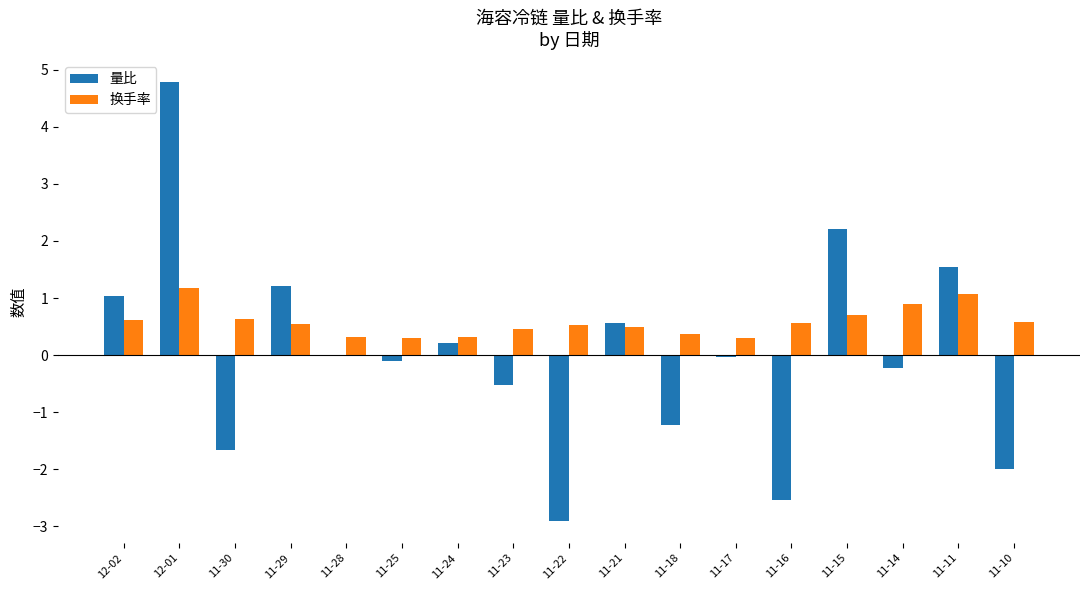

What is the greatest value displayed?

4.8